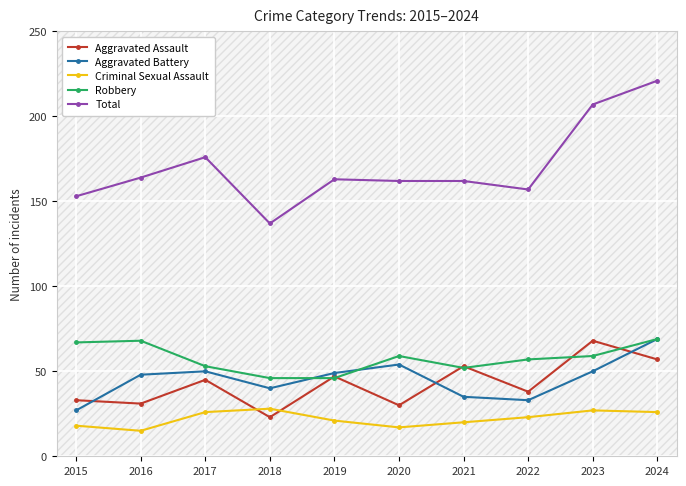

What is the minimum value shown in the chart?

15